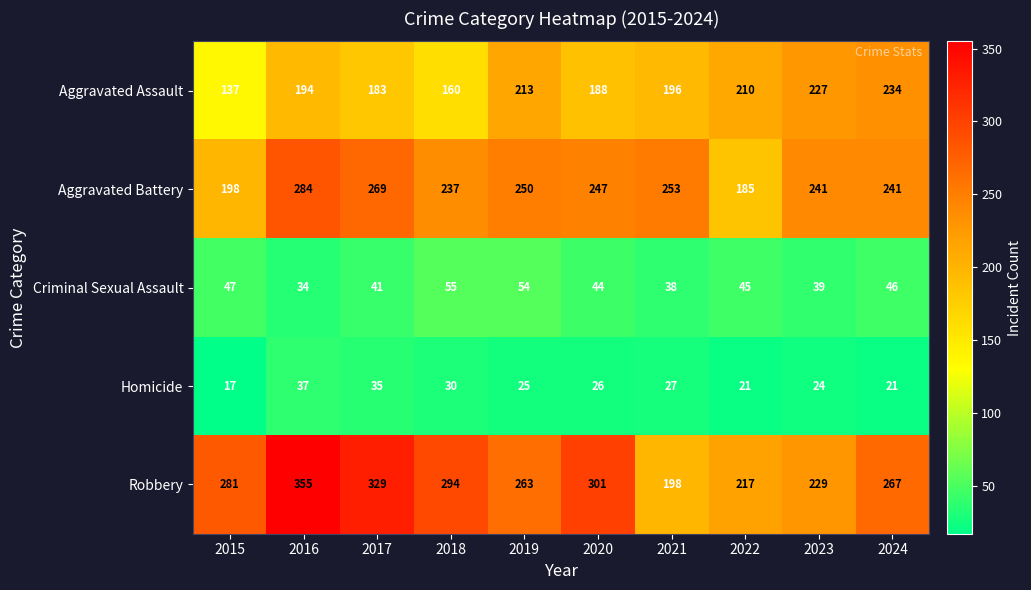

How many data points does each series have?

10